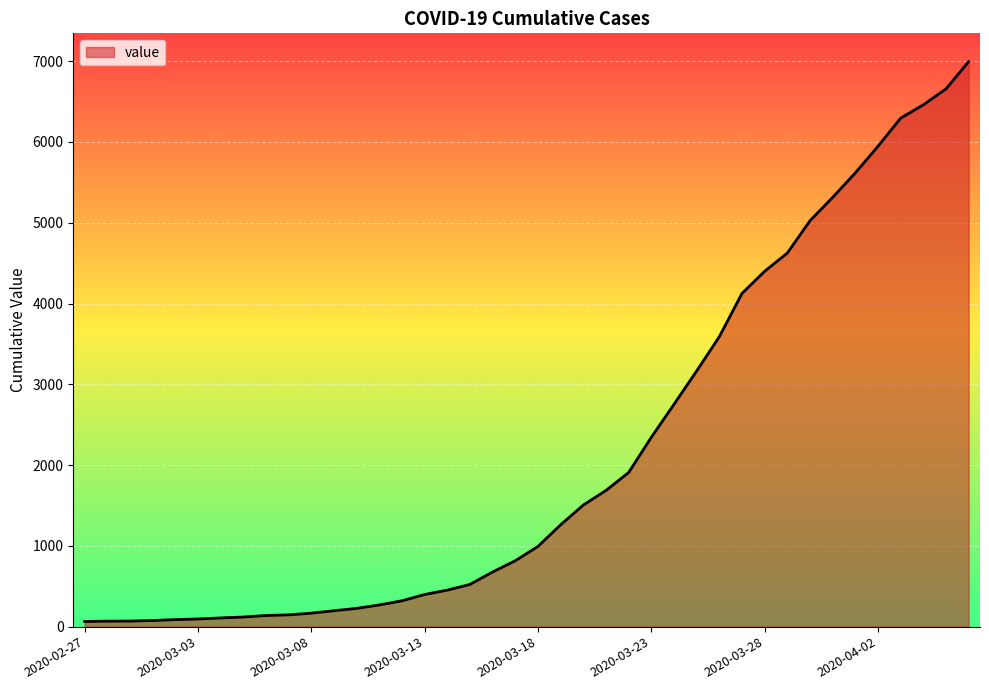

What is the difference between the maximum and minimum values?

6931